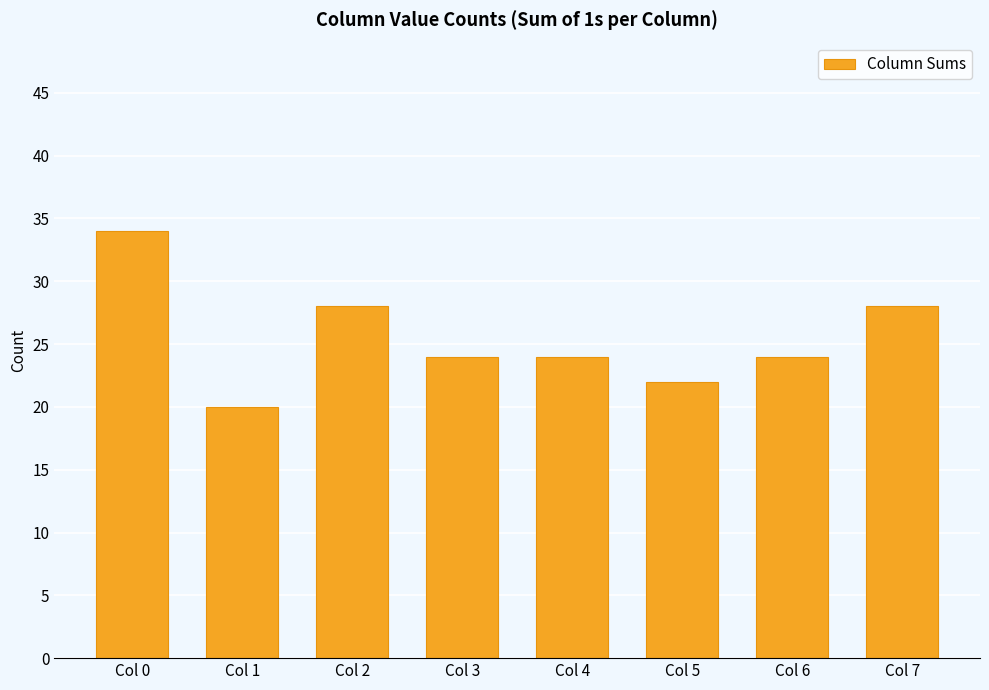

What is the approximate value at Col 6?

24